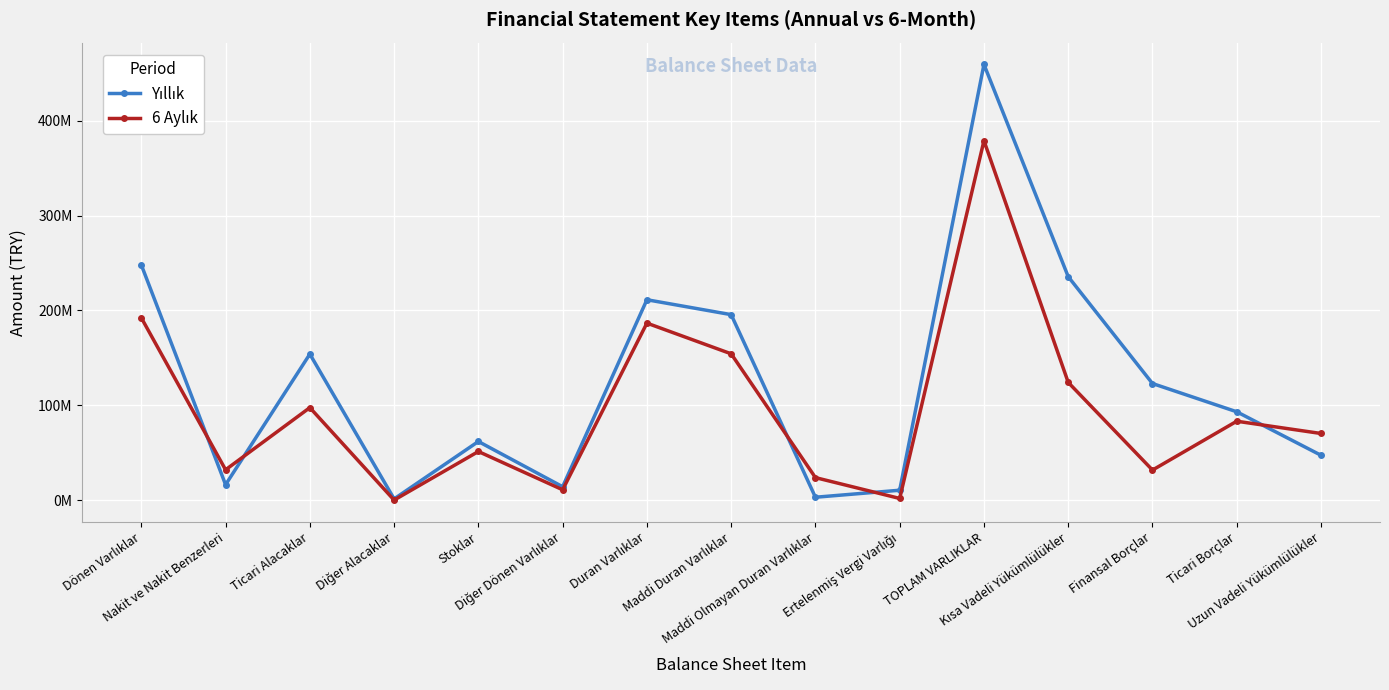

What is the maximum value for Yıllık?

459330439